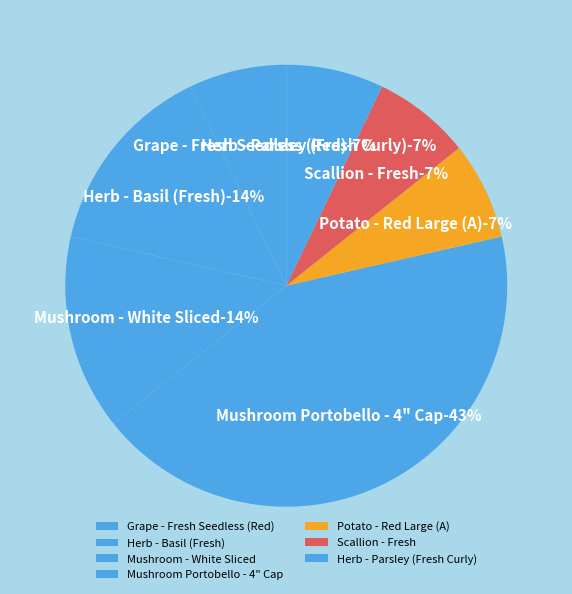

What is the ratio of the value at Herb - Parsley (Fresh Curly) to the value at Mushroom - White Sliced?

0.5